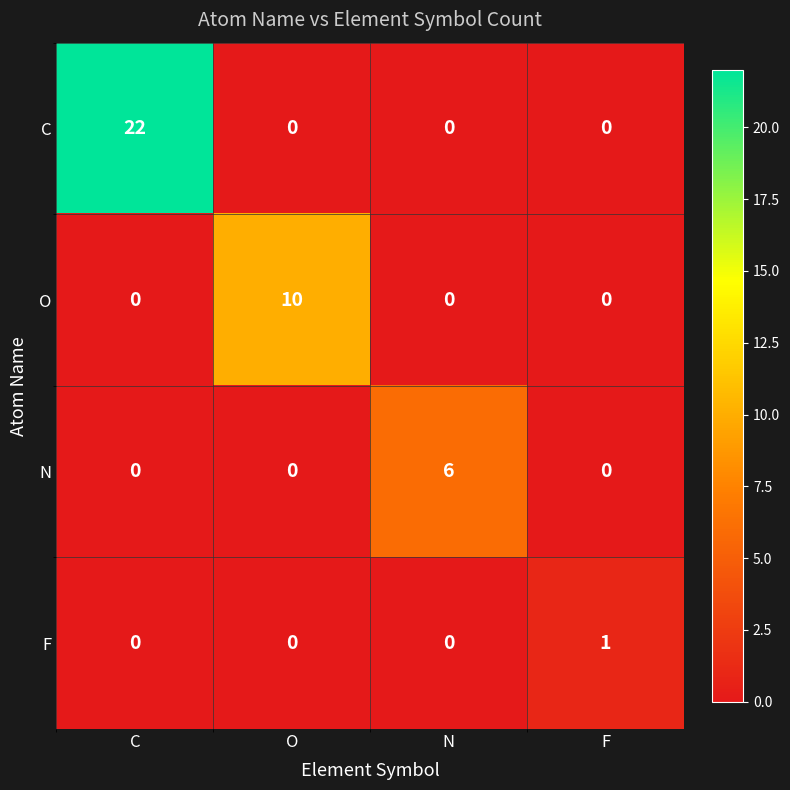

List the series in order of their overall mean, highest first.

C, O, N, F